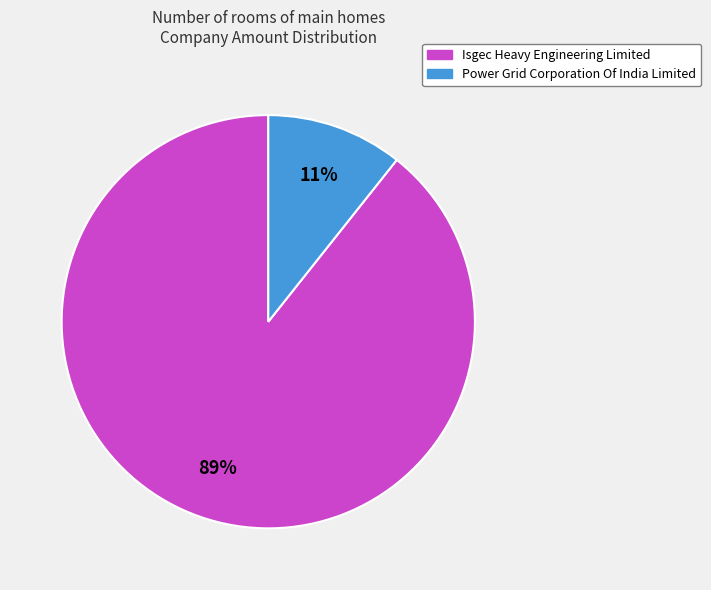

Count the number of slices in the pie.

2